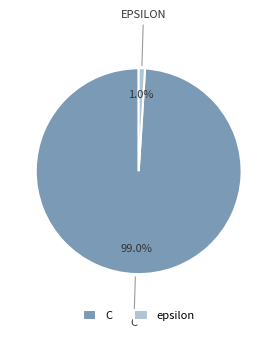

Which slice is the largest?

C